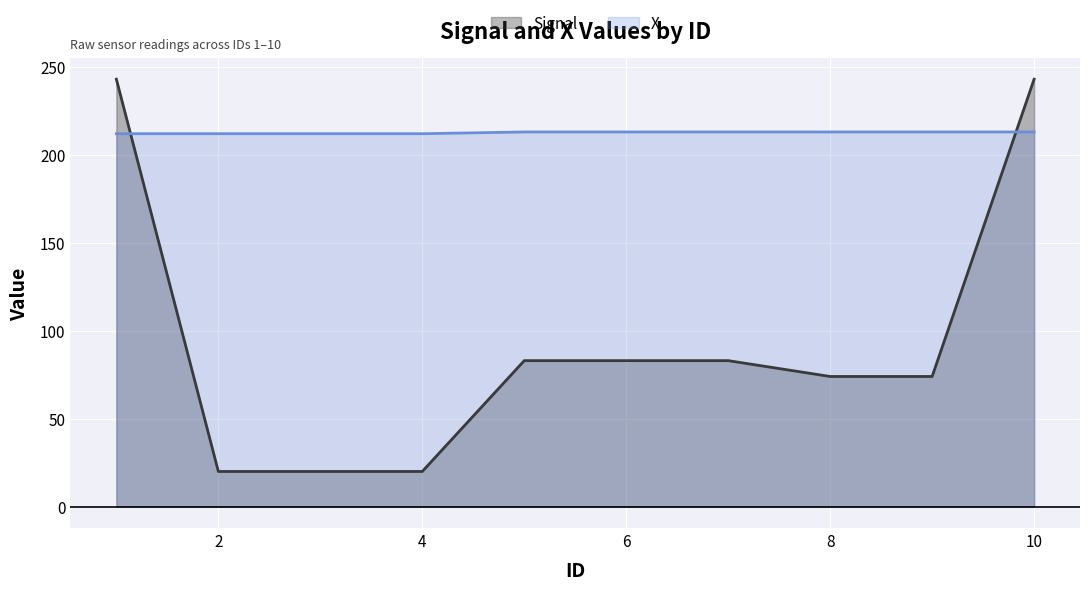

How many data points in Signal are above 83?

2